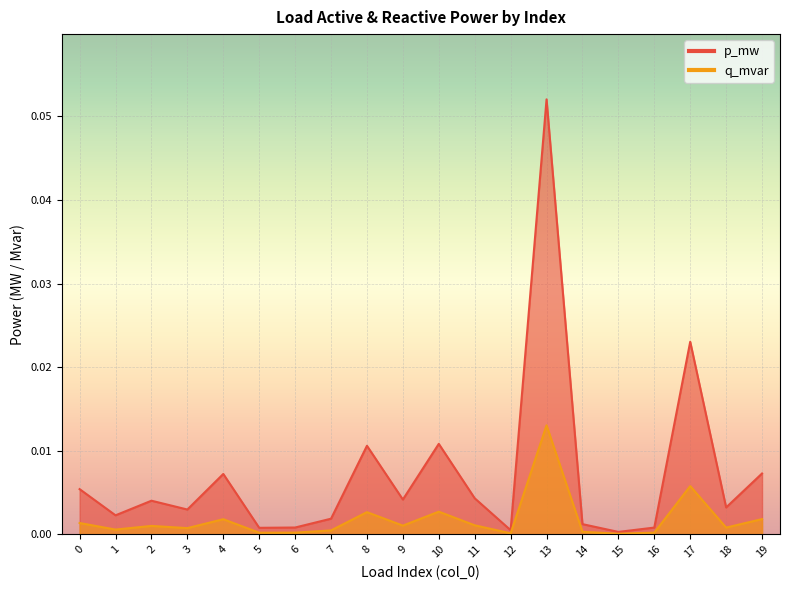

Rank the series at 5 from lowest to highest value.

q_mvar, p_mw